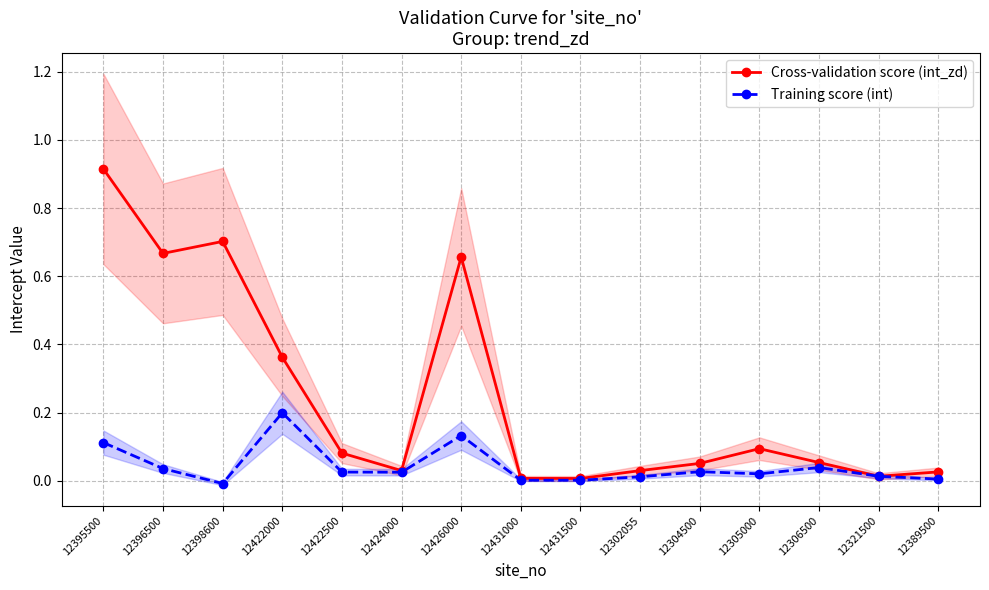

At which category does Cross-validation score (int_zd) reach its first local peak?

12398600